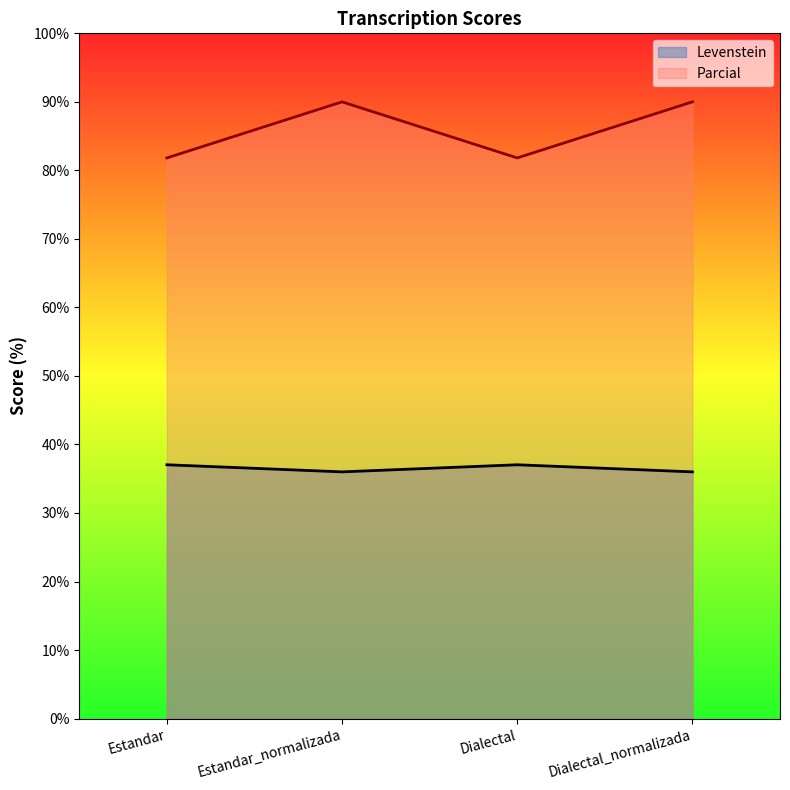

How many interior local peaks does the Parcial series have?

1